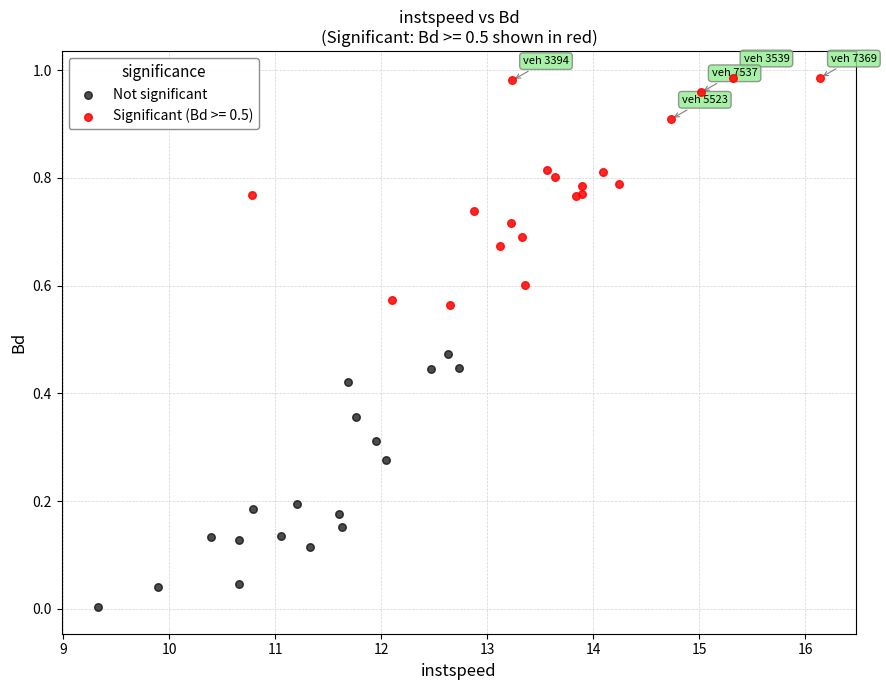

Which series contains the lowest Y value?

Not significant